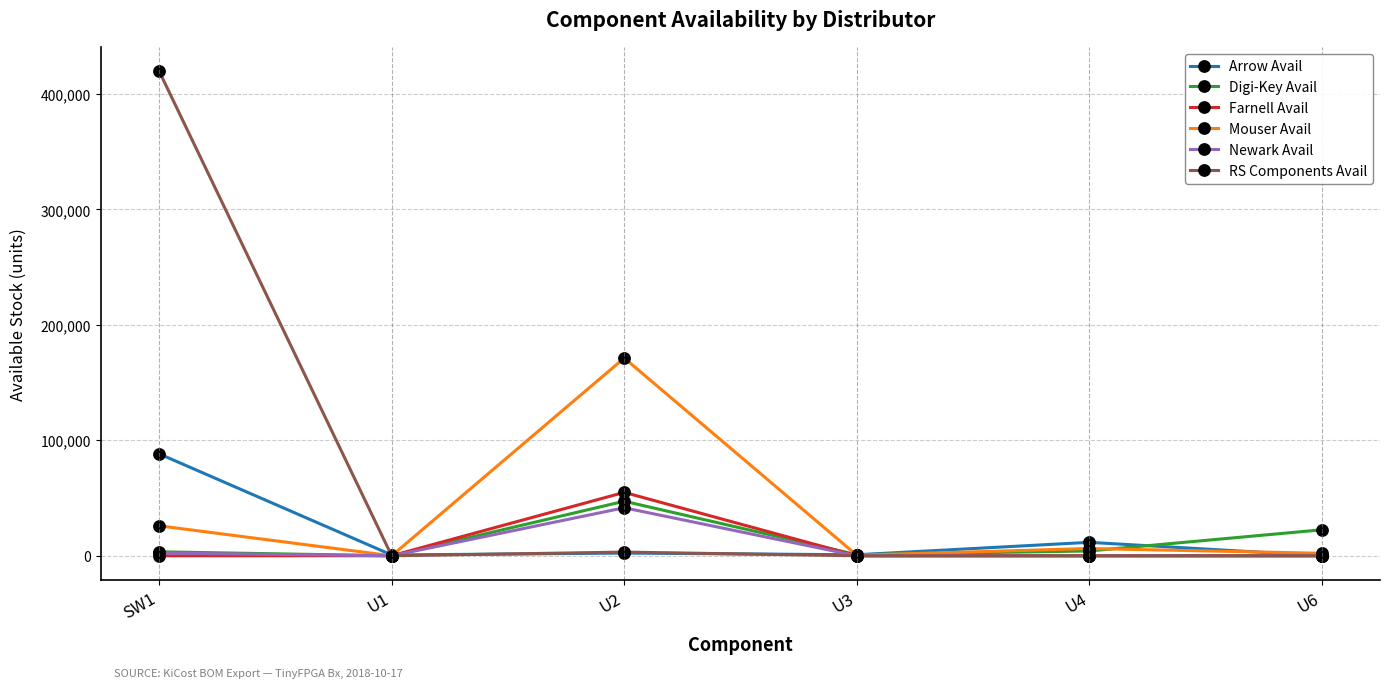

Rank the series by their maximum value, from highest to lowest.

RS Components Avail, Mouser Avail, Arrow Avail, Farnell Avail, Digi-Key Avail, Newark Avail